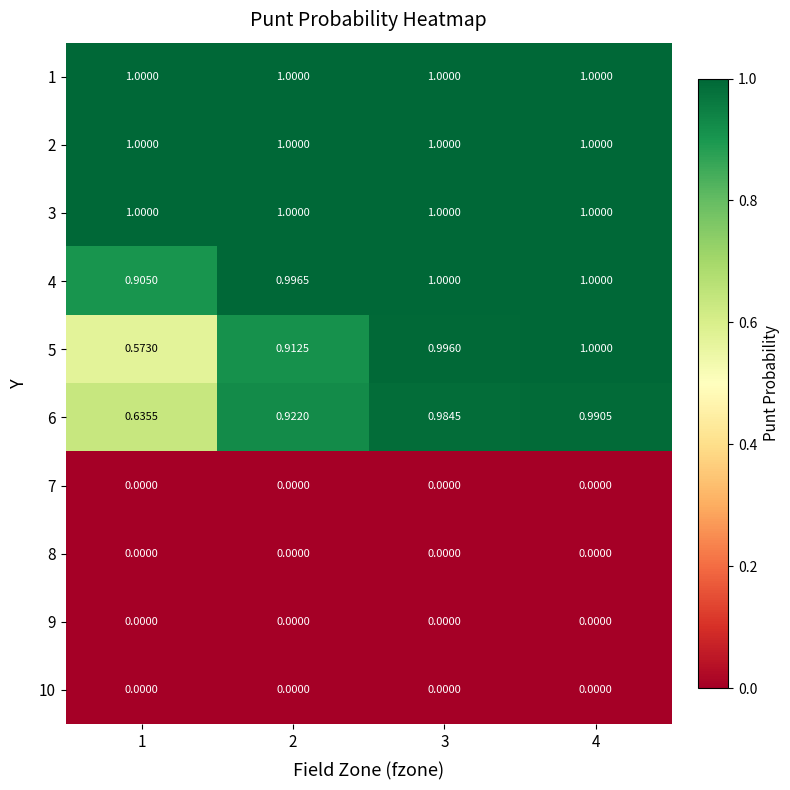

Is the value of 4 at 2 greater than the value of 2 at 1?

No